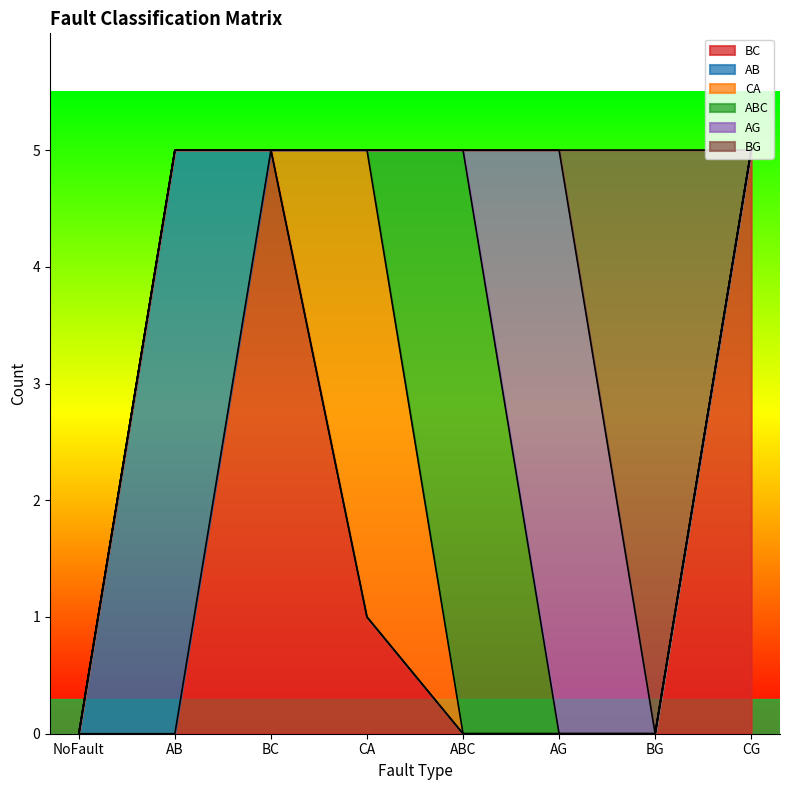

True or false: CA and BC intersect in this chart.

True